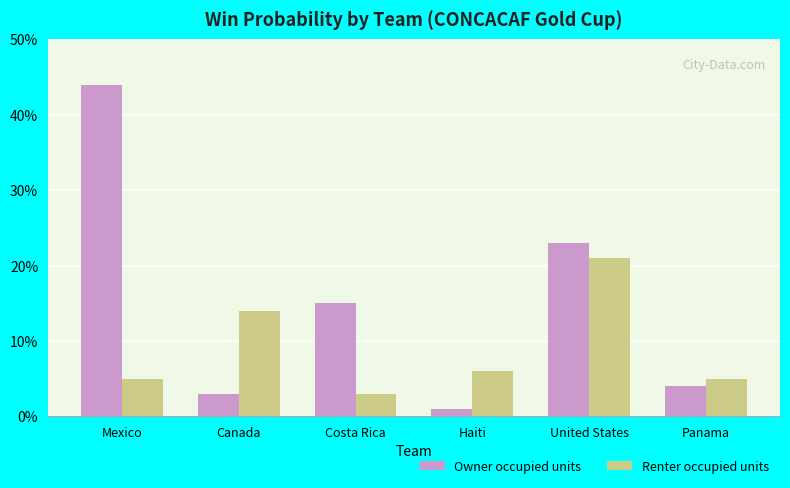

What is the difference between the maximum and minimum values in the Renter occupied units series?

0.2